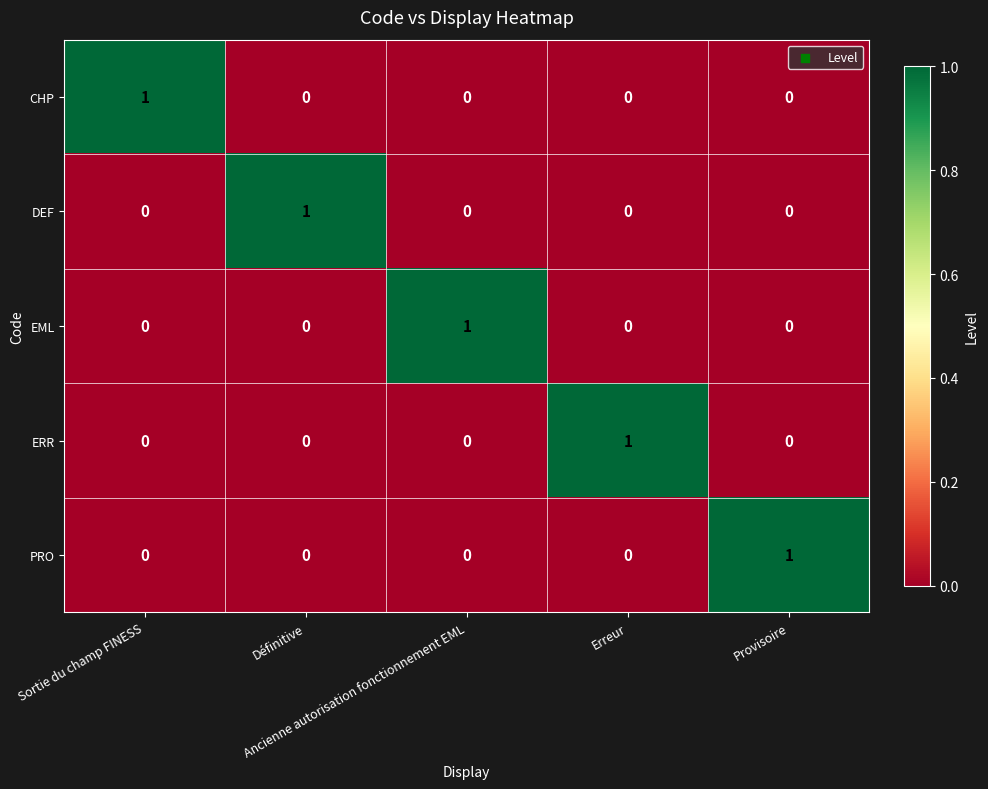

Count the ERR values in the range 0 to 1.

5